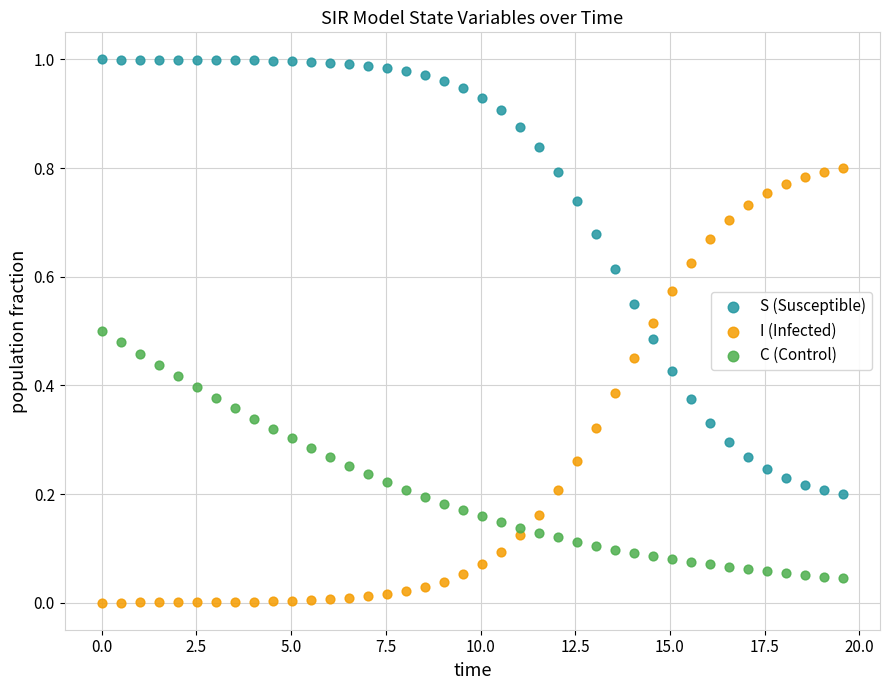

What is the X range (max minus min) for the scatter plot?

19.6